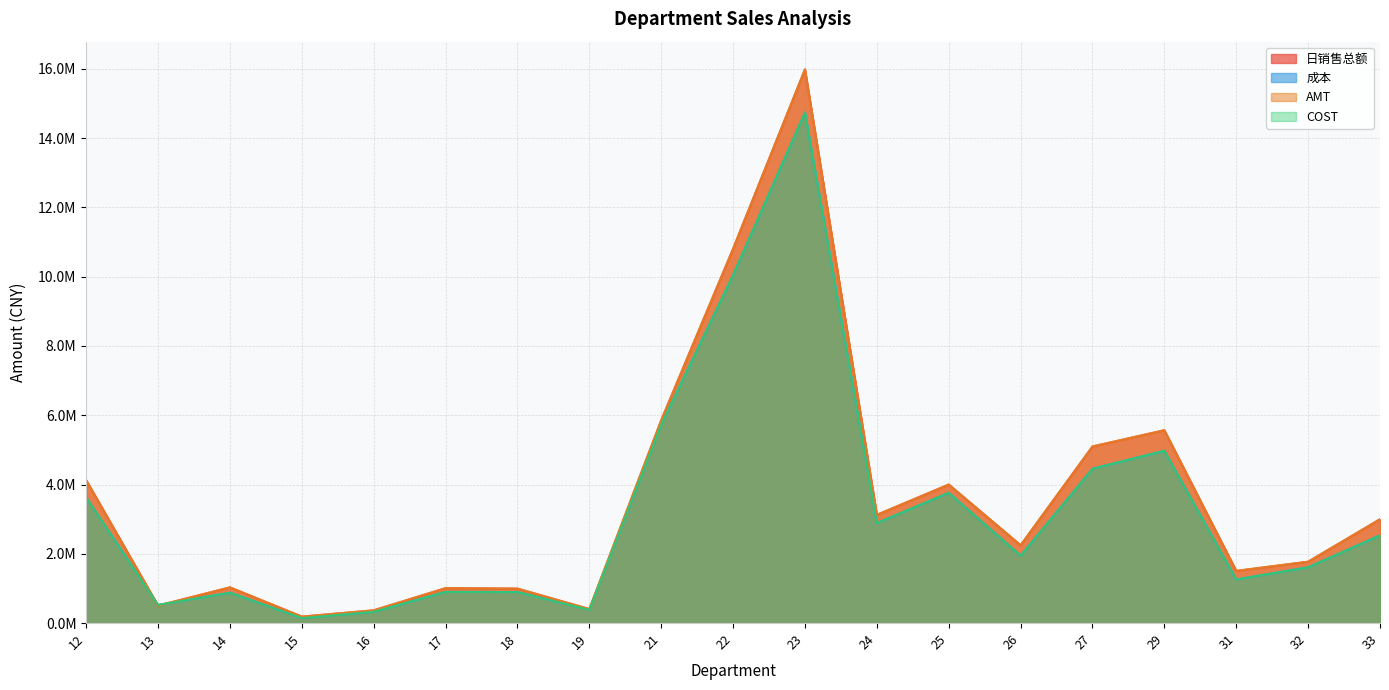

The COST series shows 3010237.3 at 26. True or false?

False